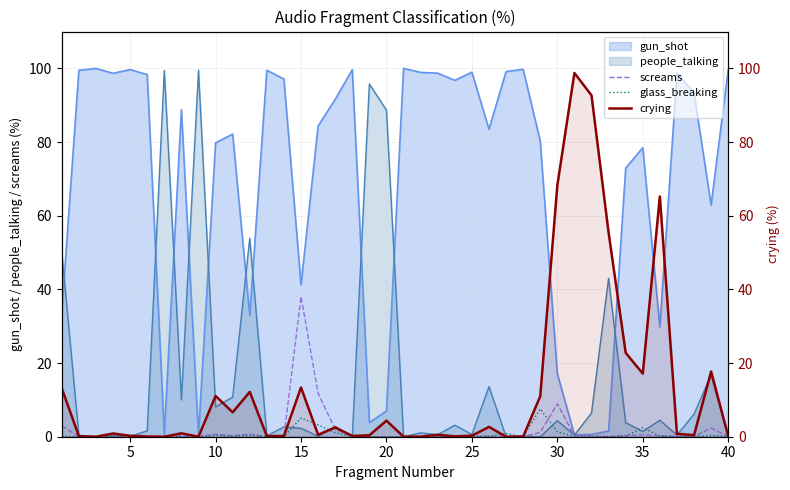

The value of glass_breaking at 18 is -3.9. True or false?

False